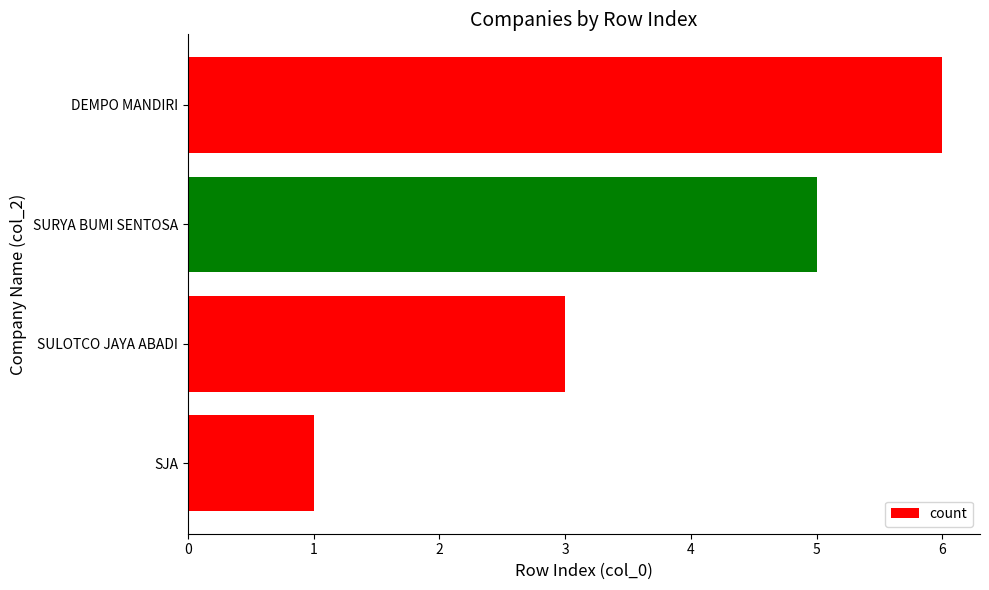

What is the difference between the maximum and minimum values?

5